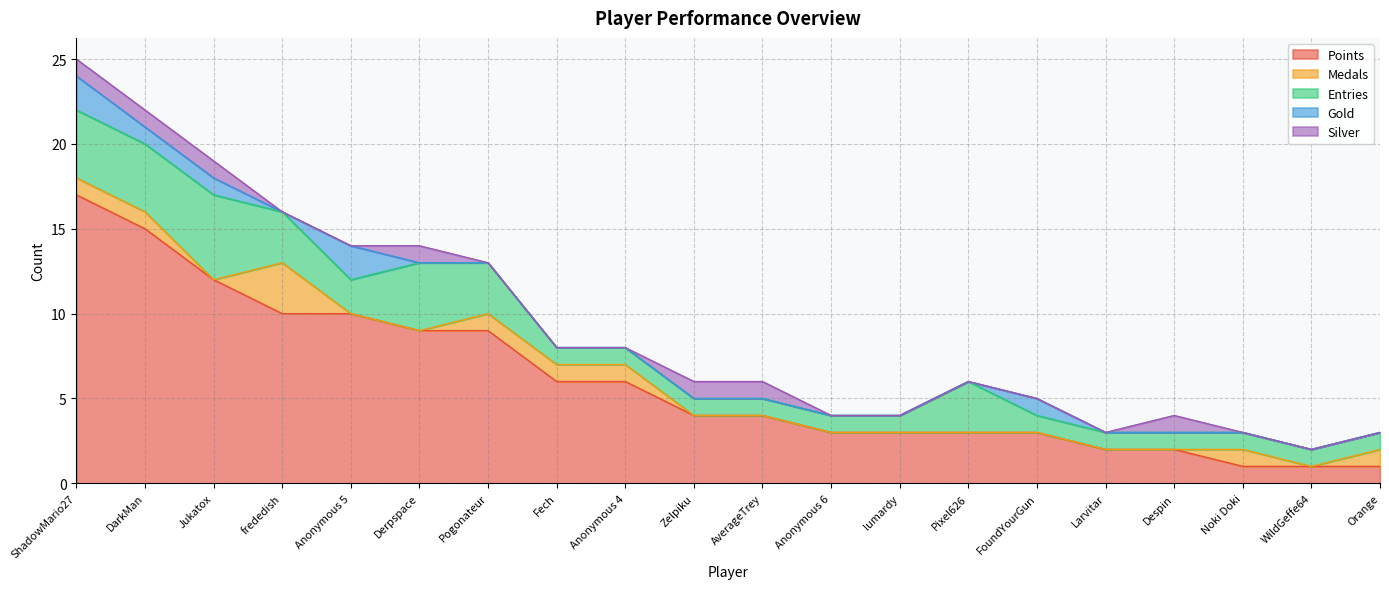

How many interior local valleys does the Medals series have?

2